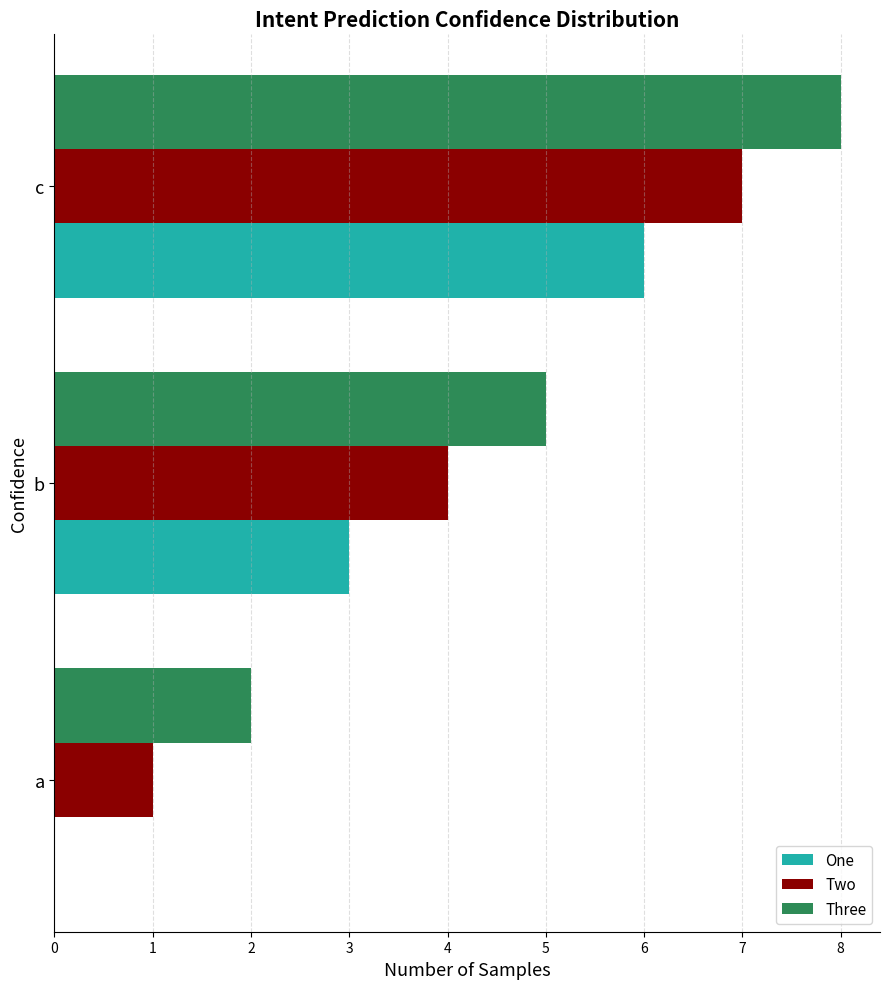

Which category has the highest value in the Three series?

c